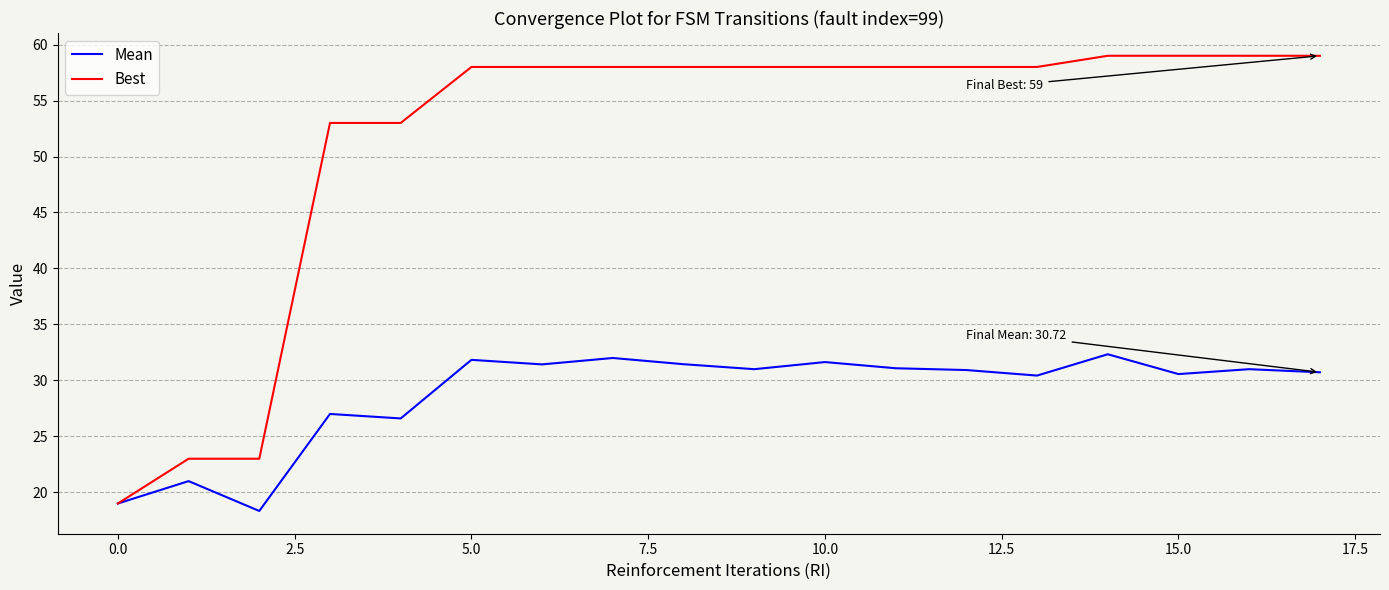

List the series in order of their overall mean, lowest first.

Mean, Best